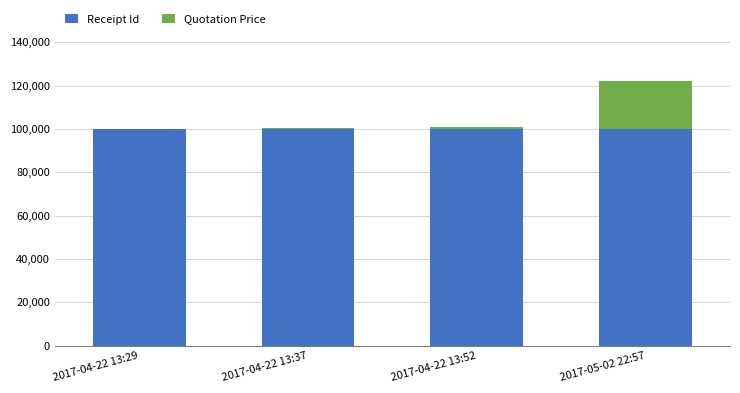

What is the sum of all Receipt Id values?

400030